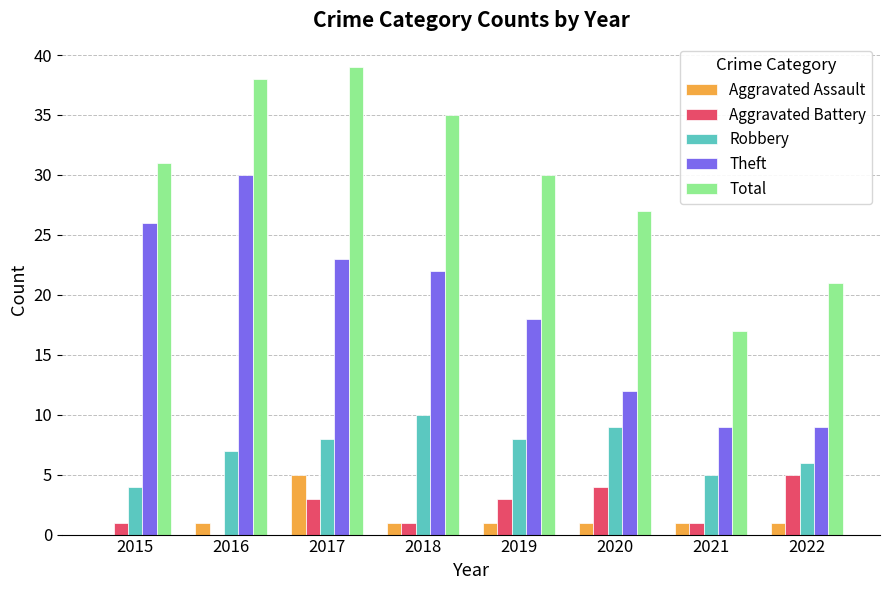

What are all the series names shown in the legend?

Aggravated Assault, Aggravated Battery, Robbery, Theft, Total